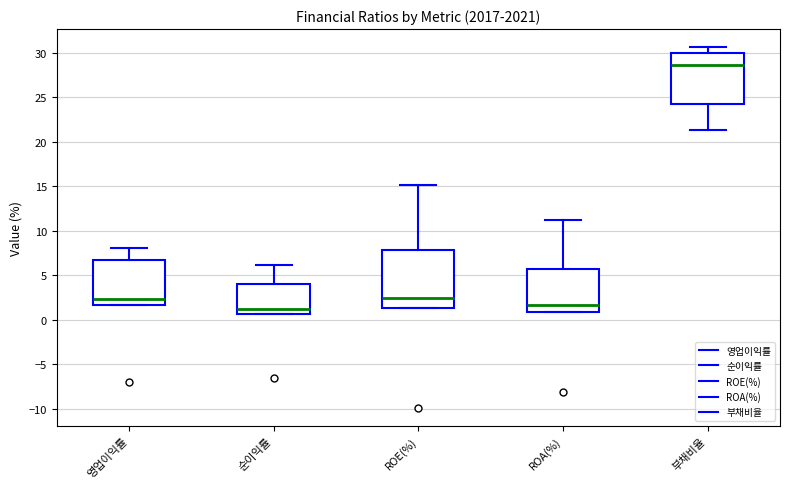

Reading left to right, read every box against the y-axis: the position of its median line, the range the box covers, and the ends of its whiskers. The values are not printed on the chart, so give them approximately, as read against the axis.

영업이익률: median 2.5, box 1.5 to 7.0, whiskers 1.5 to 8.0
순이익률: median 1.5, box 0.5 to 4.0, whiskers 0.5 to 6.0
ROE(%): median 2.5, box 1.5 to 8.0, whiskers 1.5 to 15.0
ROA(%): median 1.5, box 1.0 to 5.5, whiskers 1.0 to 11.0
부채비율: median 28.5, box 24.0 to 30.0, whiskers 21.5 to 30.5